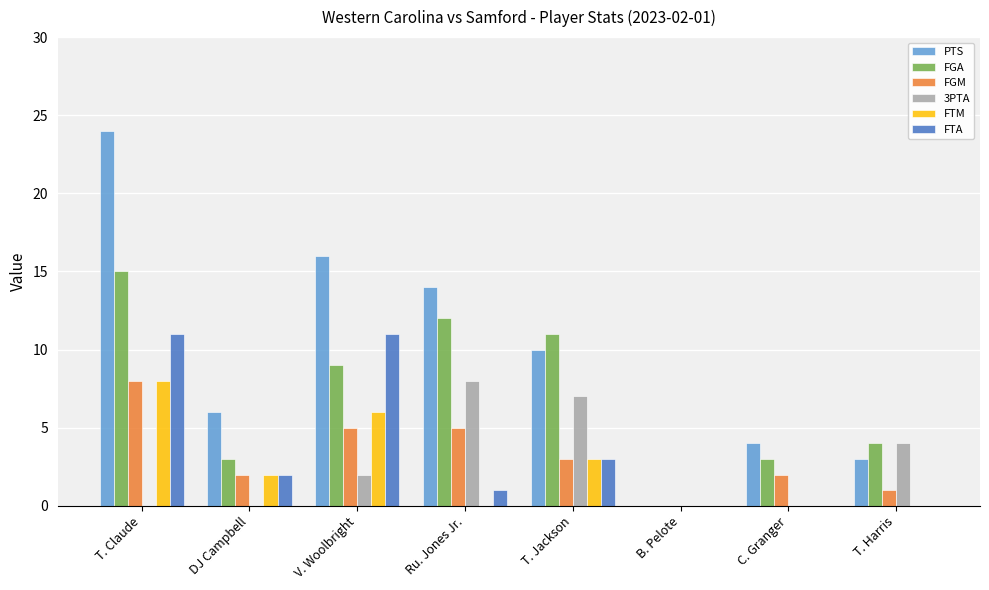

Is the value of FGA at Ru. Jones Jr. greater than the value of PTS at T. Harris?

Yes